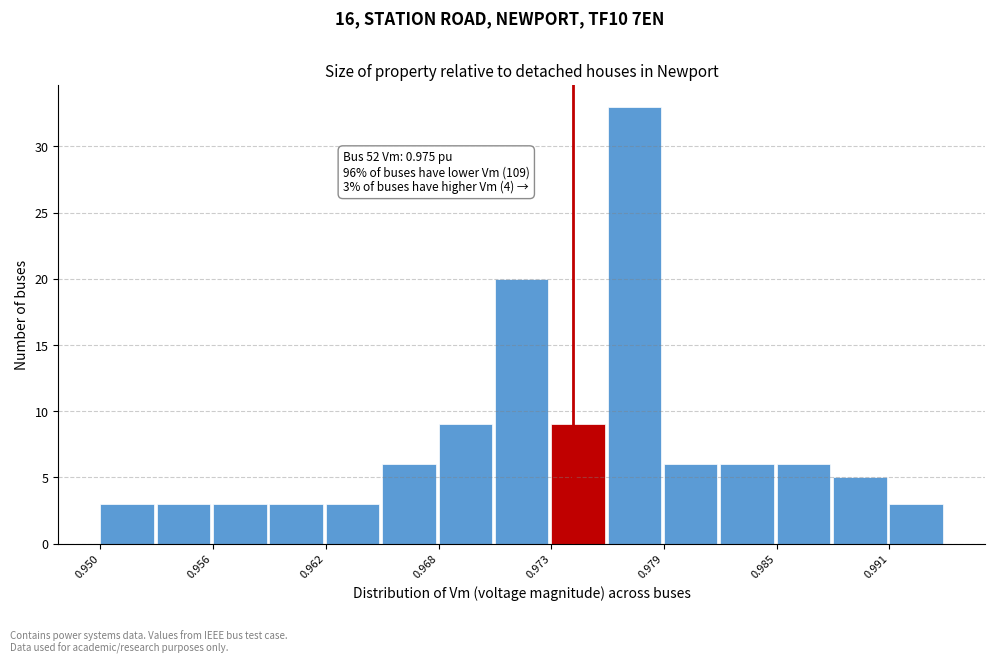

Read against the x-axis, roughly where is the centre of the tallest bar?

0.978